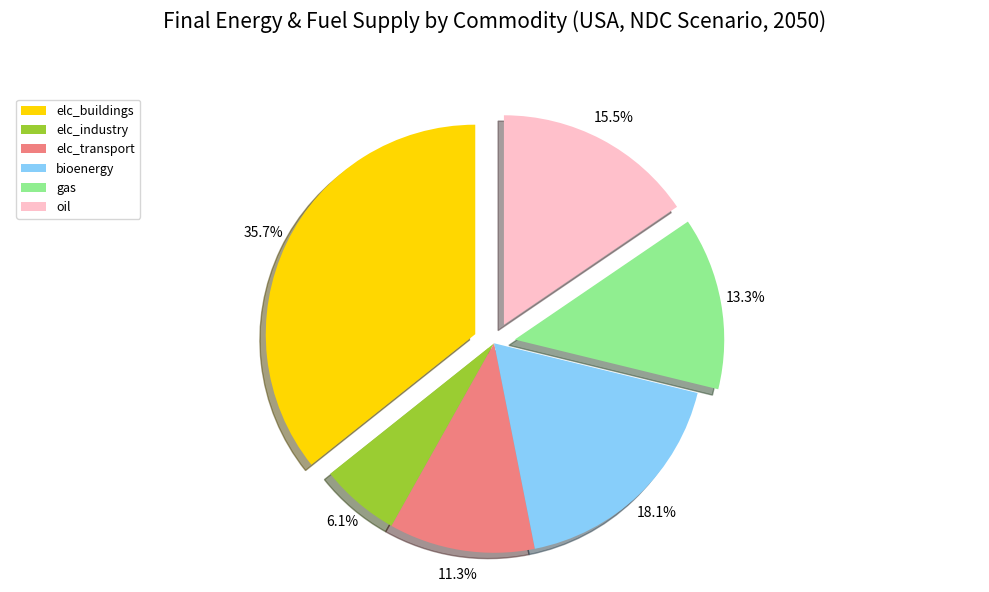

Is there any slice that represents more than half of the pie?

No